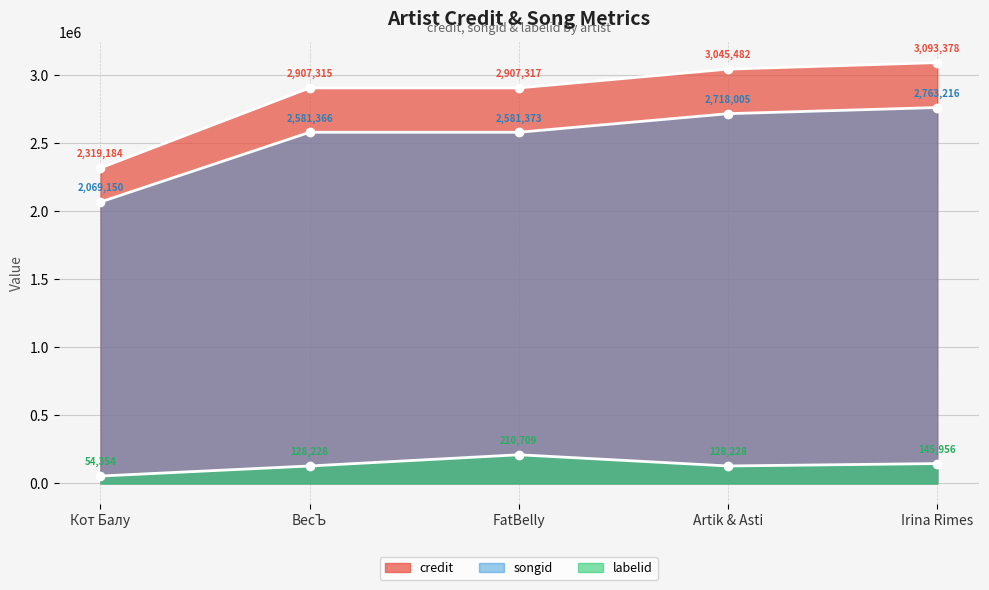

True or false: songid has a value of 2069150 at Кот Балу.

True